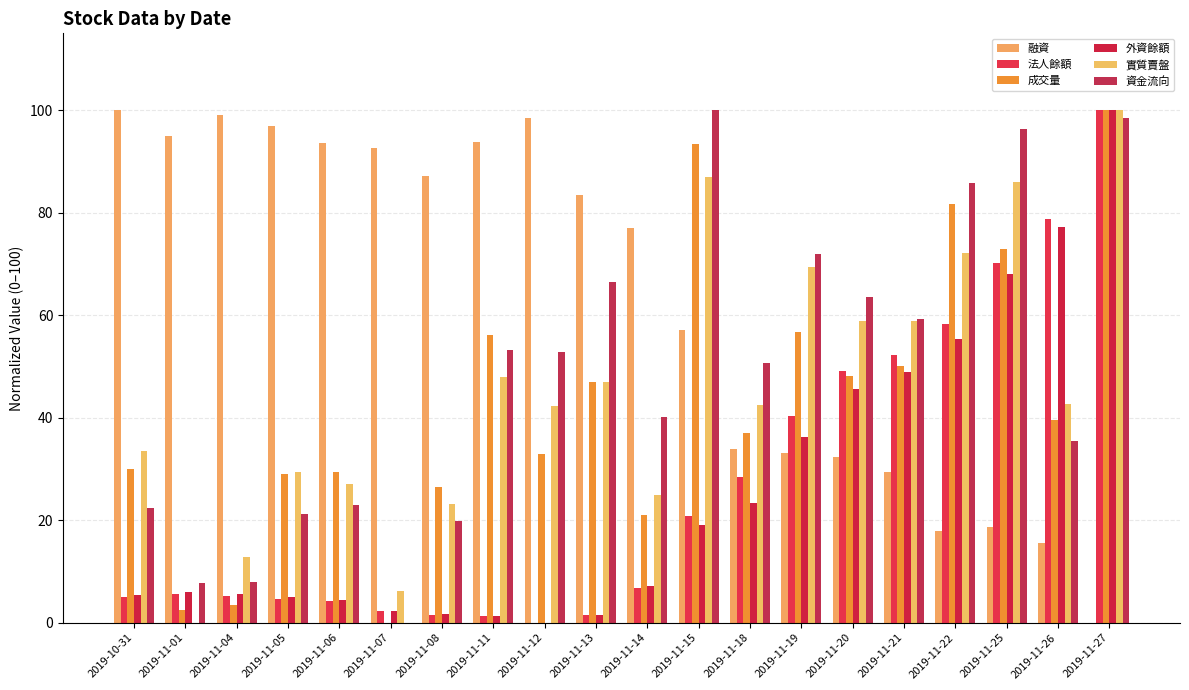

The 外資餘額 series shows 23.9 at 2019-11-22. True or false?

False